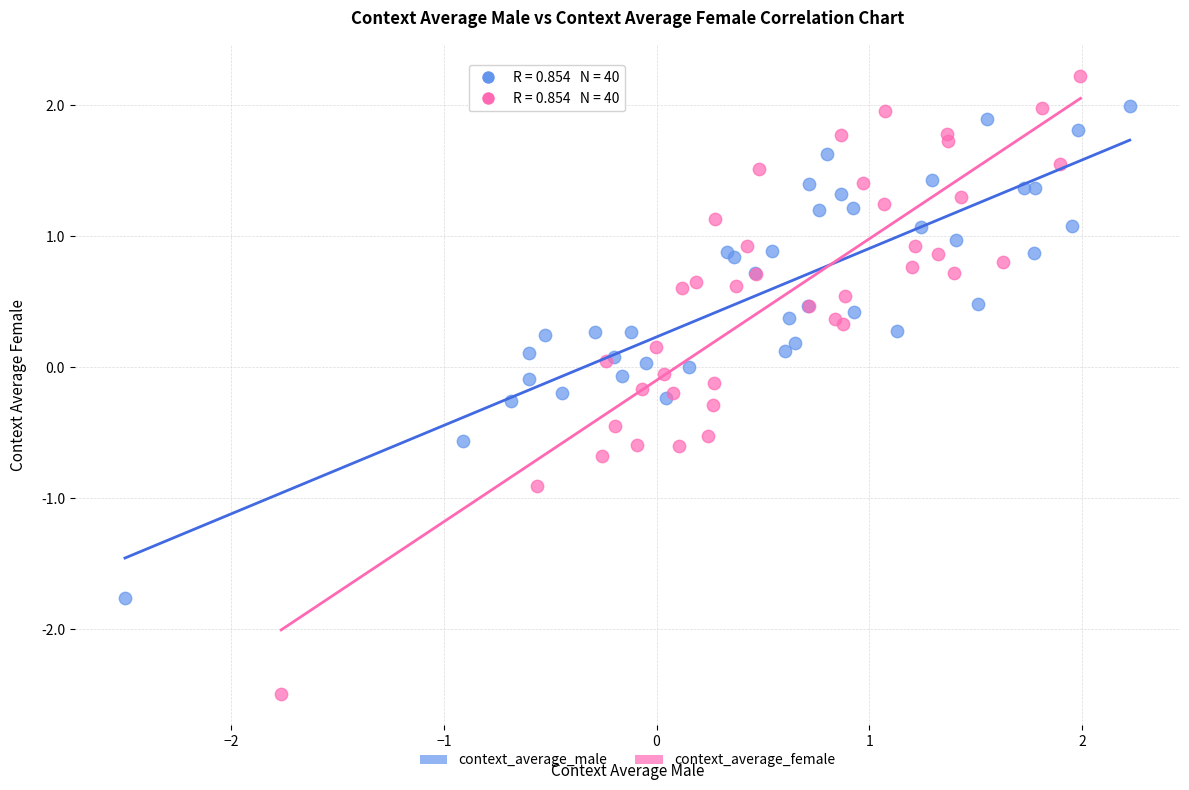

Which series contains the lowest Y value?

context_average_female